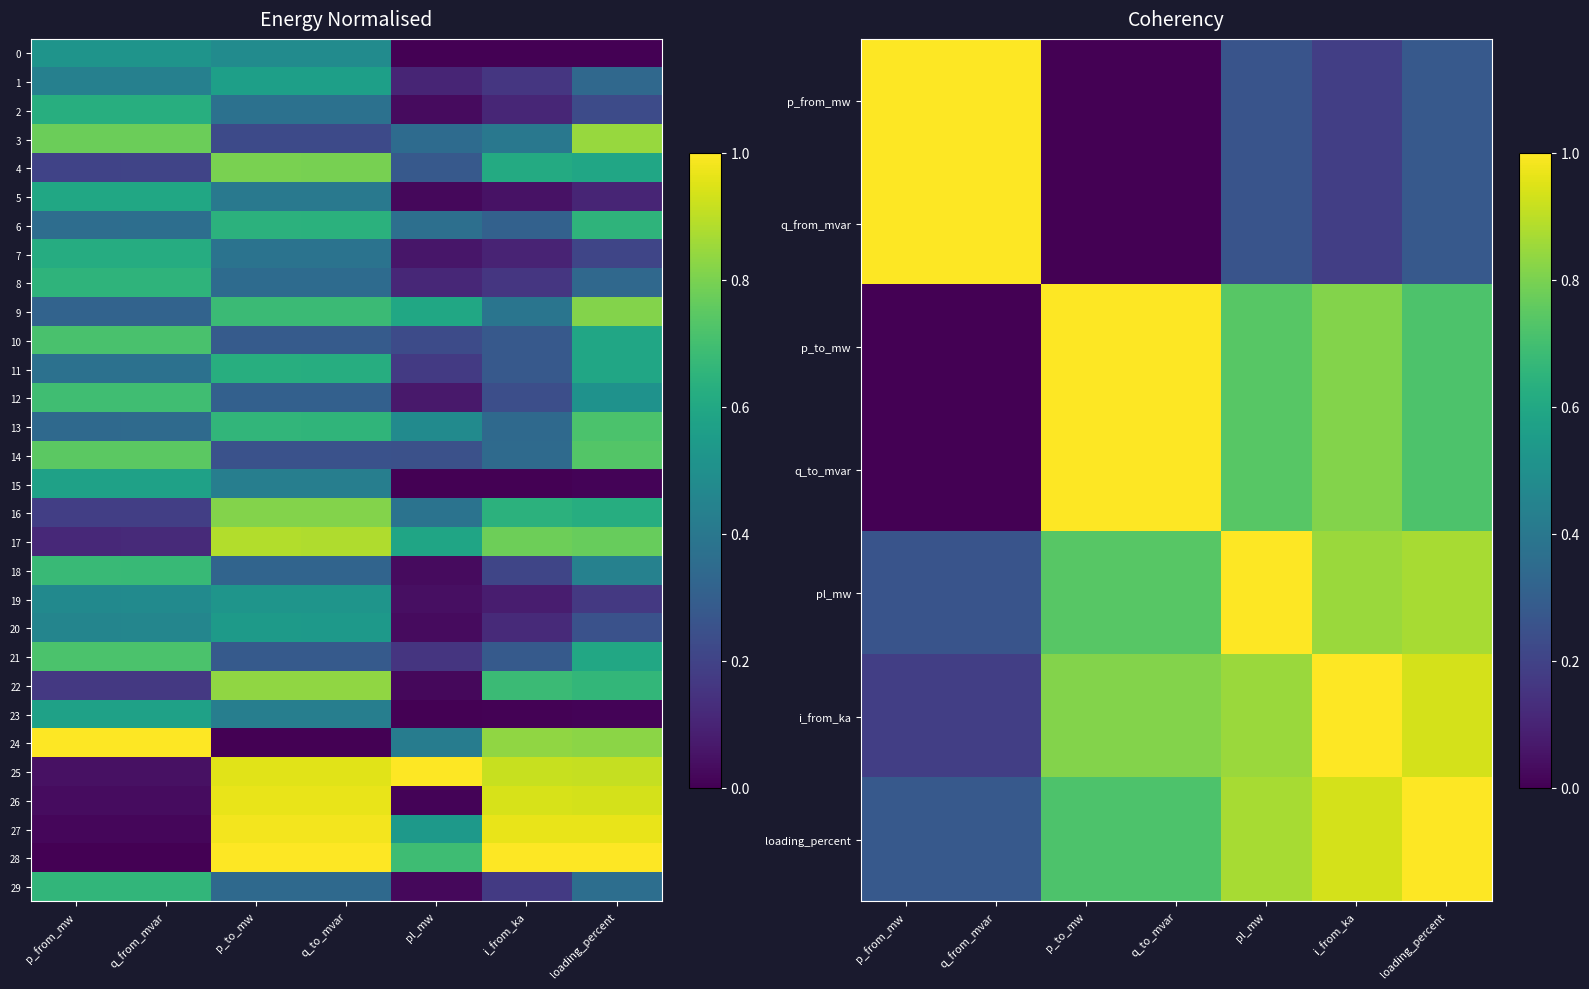

True or false: 8 has a value of 1.0 at p_from_mw.

False